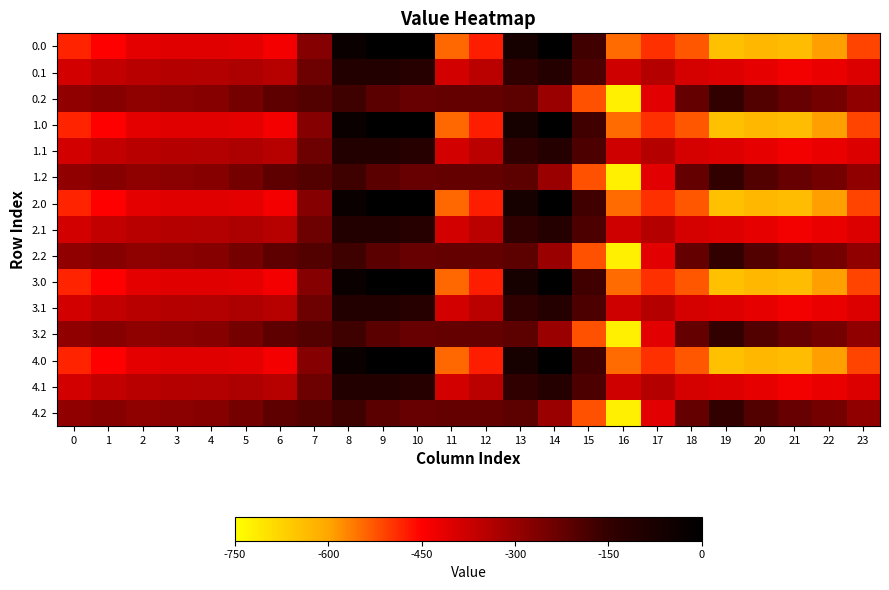

Reading right to left, transcribe all the data shown in this chart.

0.0: 23=-511.3	22=-592.3	21=-638.4	20=-629.9	19=-644.5	18=-529.6	17=-493.8	16=-545.4	15=-172.8	14=-0.3	13=-70.2	12=-477.2	11=-544.3	10=0.0	9=0.0	8=-35.0	7=-270.7	6=-435.0	5=-410.8	4=-404.9	3=-404.4	2=-410.3	1=-449.5	0=-482.0
0.1: 23=-399.4	22=-419.9	21=-432.4	20=-414.5	19=-399.7	18=-388.5	17=-340.1	16=-380.5	15=-190.4	14=-105.5	13=-141.2	12=-350.8	11=-384.7	10=-114.0	9=-104.8	8=-102.3	7=-234.9	6=-345.2	5=-329.5	4=-339.6	3=-342.7	2=-347.9	1=-361.1	0=-384.6
0.2: 23=-287.5	22=-247.4	21=-226.4	20=-199.2	19=-151.1	18=-223.1	17=-409.5	16=-721.2	15=-522.2	14=-301.9	13=-212.2	12=-224.3	11=-225.2	10=-228.0	9=-209.6	8=-169.5	7=-199.0	6=-216.4	5=-248.1	4=-274.4	3=-281.0	2=-285.5	1=-272.7	0=-287.1
1.0: 23=-511.3	22=-592.3	21=-638.4	20=-629.9	19=-644.5	18=-529.6	17=-493.8	16=-545.4	15=-172.8	14=-0.3	13=-70.2	12=-477.2	11=-544.3	10=0.0	9=0.0	8=-35.0	7=-270.7	6=-435.0	5=-410.8	4=-404.9	3=-404.4	2=-410.3	1=-449.5	0=-482.0
1.1: 23=-399.4	22=-419.9	21=-432.4	20=-414.5	19=-399.7	18=-388.5	17=-340.1	16=-380.5	15=-190.4	14=-105.5	13=-141.2	12=-350.8	11=-384.7	10=-114.0	9=-104.8	8=-102.3	7=-234.9	6=-345.2	5=-329.5	4=-339.6	3=-342.7	2=-347.9	1=-361.1	0=-384.6
1.2: 23=-287.5	22=-247.4	21=-226.4	20=-199.2	19=-151.1	18=-223.1	17=-409.5	16=-721.2	15=-522.2	14=-301.9	13=-212.2	12=-224.3	11=-225.2	10=-228.0	9=-209.6	8=-169.5	7=-199.0	6=-216.4	5=-248.1	4=-274.4	3=-281.0	2=-285.5	1=-272.7	0=-287.1
2.0: 23=-511.3	22=-592.3	21=-638.4	20=-629.9	19=-644.5	18=-529.6	17=-493.8	16=-545.4	15=-172.8	14=-0.3	13=-70.2	12=-477.2	11=-544.3	10=0.0	9=0.0	8=-35.0	7=-270.7	6=-435.0	5=-410.8	4=-404.9	3=-404.4	2=-410.3	1=-449.5	0=-482.0
2.1: 23=-399.4	22=-419.9	21=-432.4	20=-414.5	19=-399.7	18=-388.5	17=-340.1	16=-380.5	15=-190.4	14=-105.5	13=-141.2	12=-350.8	11=-384.7	10=-114.0	9=-104.8	8=-102.3	7=-234.9	6=-345.2	5=-329.5	4=-339.6	3=-342.7	2=-347.9	1=-361.1	0=-384.6
2.2: 23=-287.5	22=-247.4	21=-226.4	20=-199.2	19=-151.1	18=-223.1	17=-409.5	16=-721.2	15=-522.2	14=-301.9	13=-212.2	12=-224.3	11=-225.2	10=-228.0	9=-209.6	8=-169.5	7=-199.0	6=-216.4	5=-248.1	4=-274.4	3=-281.0	2=-285.5	1=-272.7	0=-287.1
3.0: 23=-511.3	22=-592.3	21=-638.4	20=-629.9	19=-644.5	18=-529.6	17=-493.8	16=-545.4	15=-172.8	14=-0.3	13=-70.2	12=-477.2	11=-544.3	10=0.0	9=0.0	8=-35.0	7=-270.7	6=-435.0	5=-410.8	4=-404.9	3=-404.4	2=-410.3	1=-449.5	0=-482.0
3.1: 23=-399.4	22=-419.9	21=-432.4	20=-414.5	19=-399.7	18=-388.5	17=-340.1	16=-380.5	15=-190.4	14=-105.5	13=-141.2	12=-350.8	11=-384.7	10=-114.0	9=-104.8	8=-102.3	7=-234.9	6=-345.2	5=-329.5	4=-339.6	3=-342.7	2=-347.9	1=-361.1	0=-384.6
3.2: 23=-287.5	22=-247.4	21=-226.4	20=-199.2	19=-151.1	18=-223.1	17=-409.5	16=-721.2	15=-522.2	14=-301.9	13=-212.2	12=-224.3	11=-225.2	10=-228.0	9=-209.6	8=-169.5	7=-199.0	6=-216.4	5=-248.1	4=-274.4	3=-281.0	2=-285.5	1=-272.7	0=-287.1
4.0: 23=-511.3	22=-592.3	21=-638.4	20=-629.9	19=-644.5	18=-529.6	17=-493.8	16=-545.4	15=-172.8	14=-0.3	13=-70.2	12=-477.2	11=-544.3	10=0.0	9=0.0	8=-35.0	7=-270.7	6=-435.0	5=-410.8	4=-404.9	3=-404.4	2=-410.3	1=-449.5	0=-482.0
4.1: 23=-399.4	22=-419.9	21=-432.4	20=-414.5	19=-399.7	18=-388.5	17=-340.1	16=-380.5	15=-190.4	14=-105.5	13=-141.2	12=-350.8	11=-384.7	10=-114.0	9=-104.8	8=-102.3	7=-234.9	6=-345.2	5=-329.5	4=-339.6	3=-342.7	2=-347.9	1=-361.1	0=-384.6
4.2: 23=-287.5	22=-247.4	21=-226.4	20=-199.2	19=-151.1	18=-223.1	17=-409.5	16=-721.2	15=-522.2	14=-301.9	13=-212.2	12=-224.3	11=-225.2	10=-228.0	9=-209.6	8=-169.5	7=-199.0	6=-216.4	5=-248.1	4=-274.4	3=-281.0	2=-285.5	1=-272.7	0=-287.1